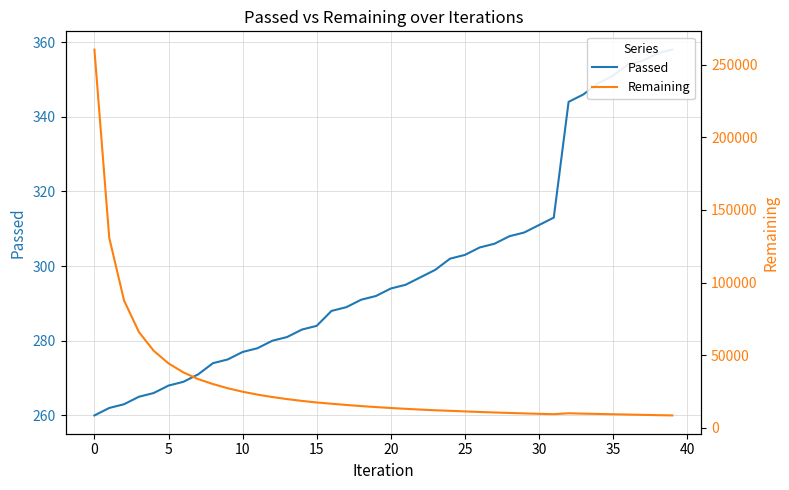

Rank the series by their average value, from lowest to highest.

Passed, Remaining